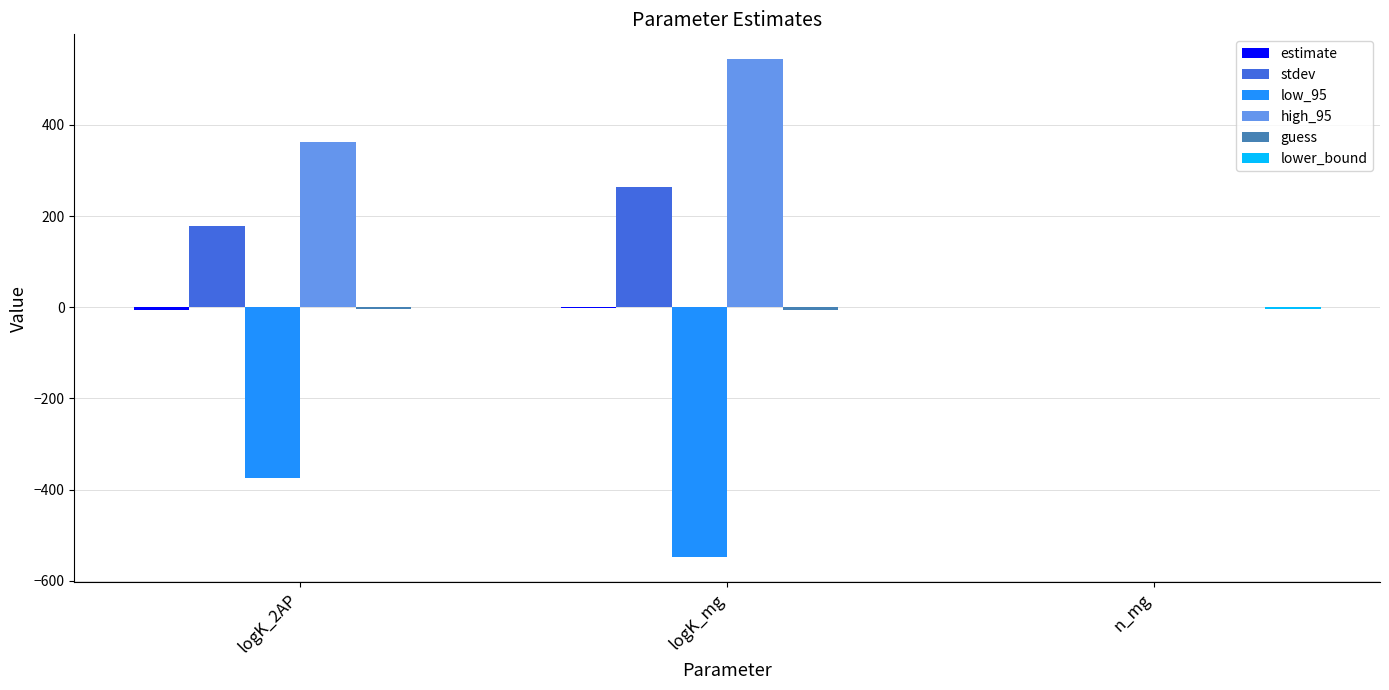

Which series has the largest total across all categories?

high_95